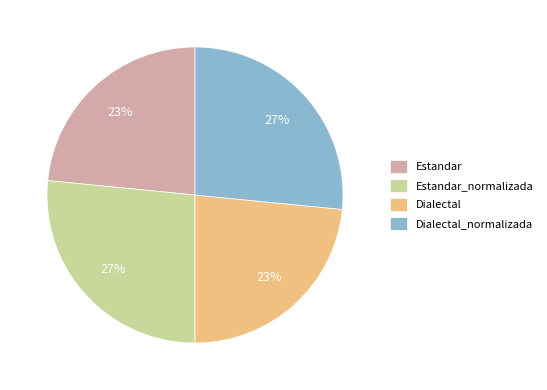

Between Estandar_normalizada and Dialectal, which is larger?

Estandar_normalizada